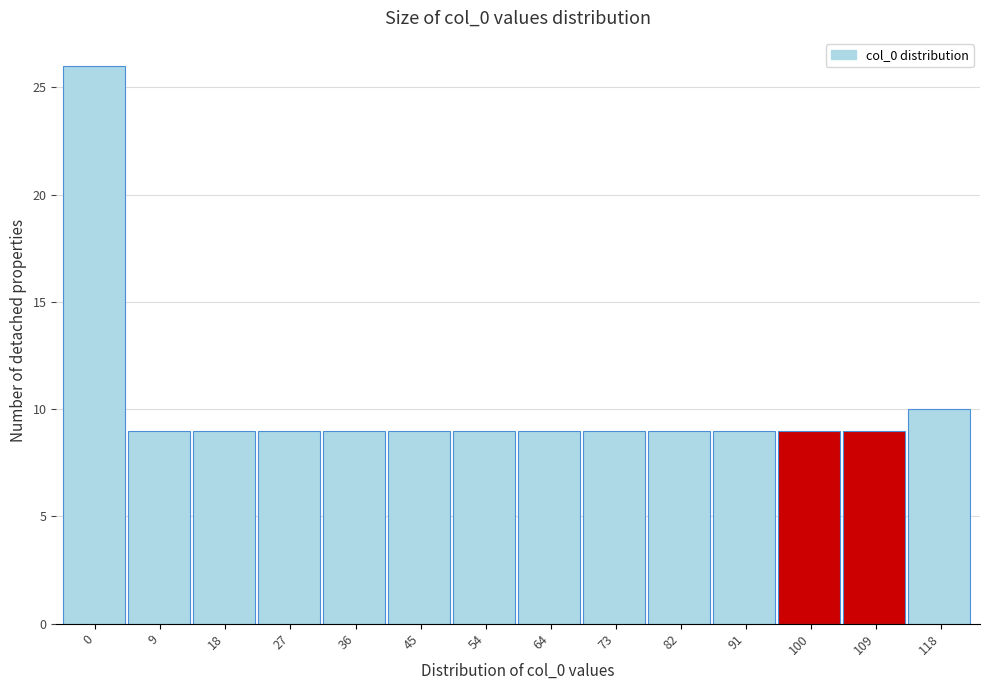

Reading right to left, what are all the values shown in this chart?

10	9	9	9	9	9	9	9	9	9	9	9	9	26